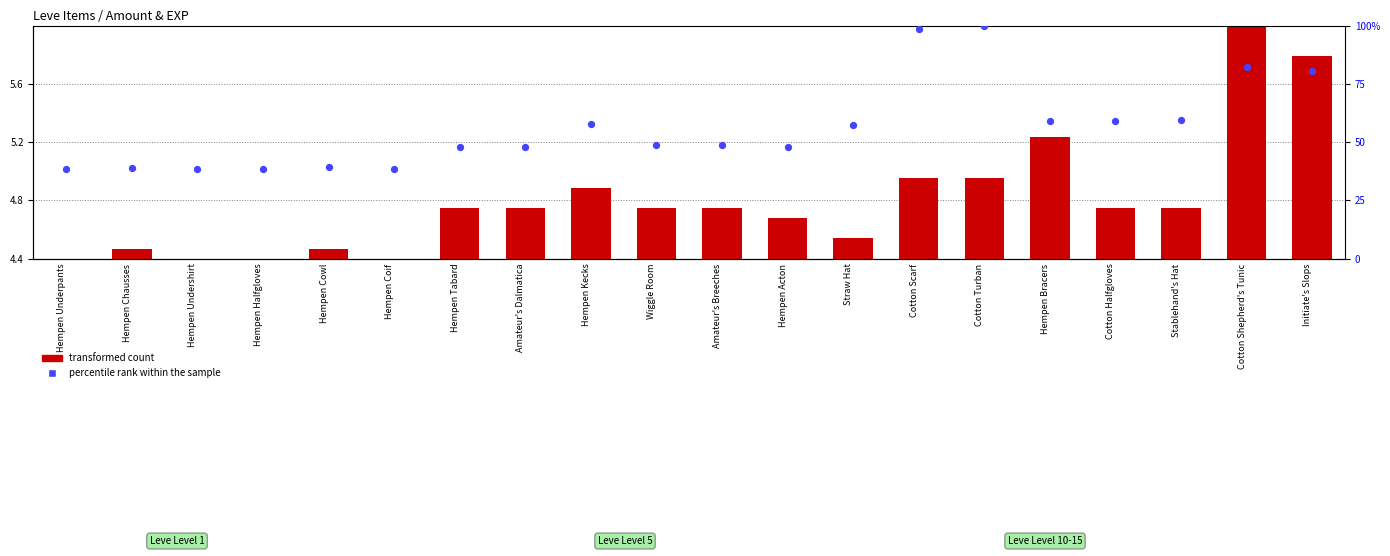

Which series has the largest Y range (max minus min)?

percentile rank within the sample